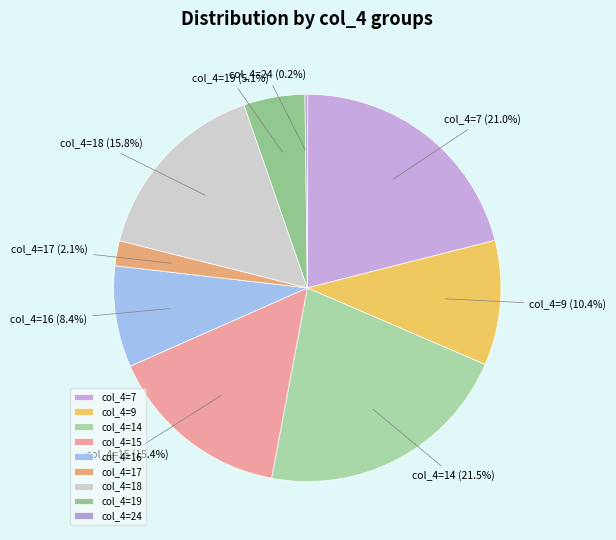

Combined, do col_4=16 and col_4=9 account for over 50%?

No